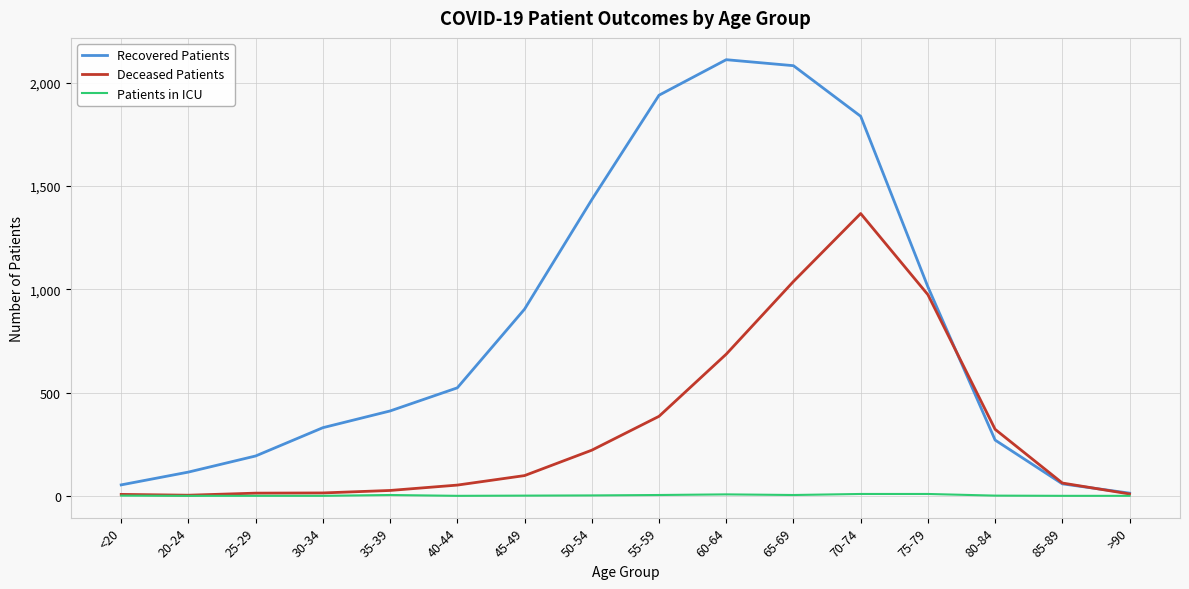

What is the sum of the Recovered Patients values at 25-29 and 70-74?

2031